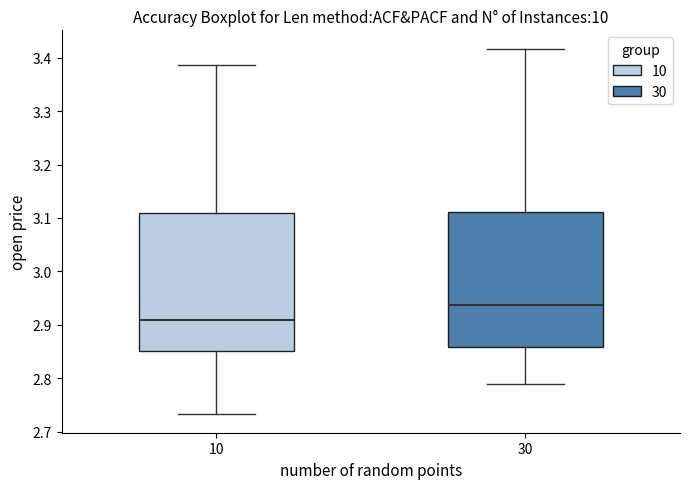

Reading left to right, read every box against the y-axis: the position of its median line, the range the box covers, and the ends of its whiskers. The values are not printed on the chart, so give them approximately, as read against the axis.

10: median 2.91, box 2.85 to 3.11, whiskers 2.73 to 3.39
30: median 2.94, box 2.86 to 3.11, whiskers 2.79 to 3.42